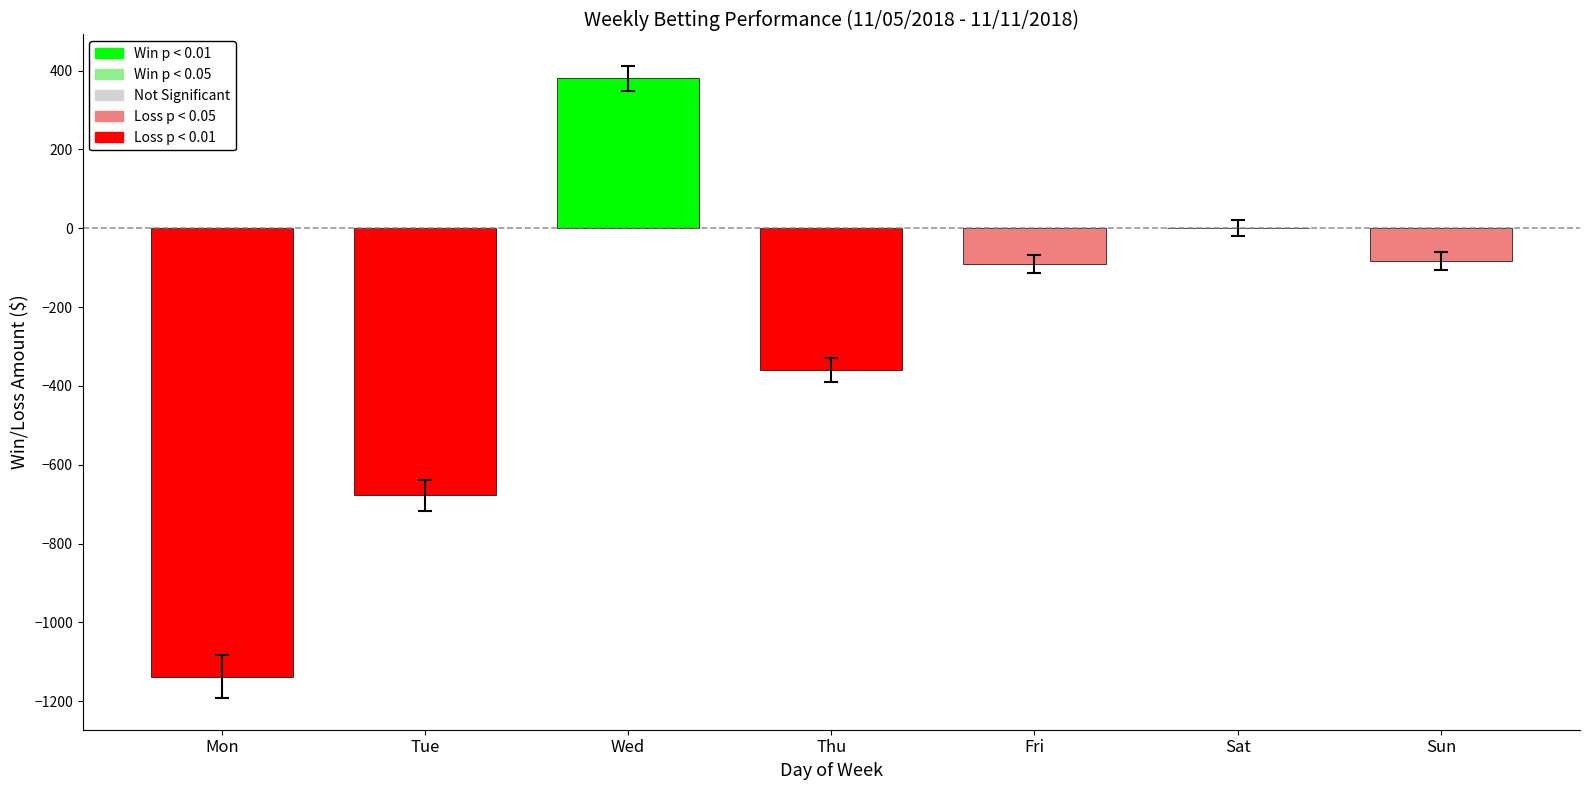

Which label corresponds to the largest value in the chart?

Wed